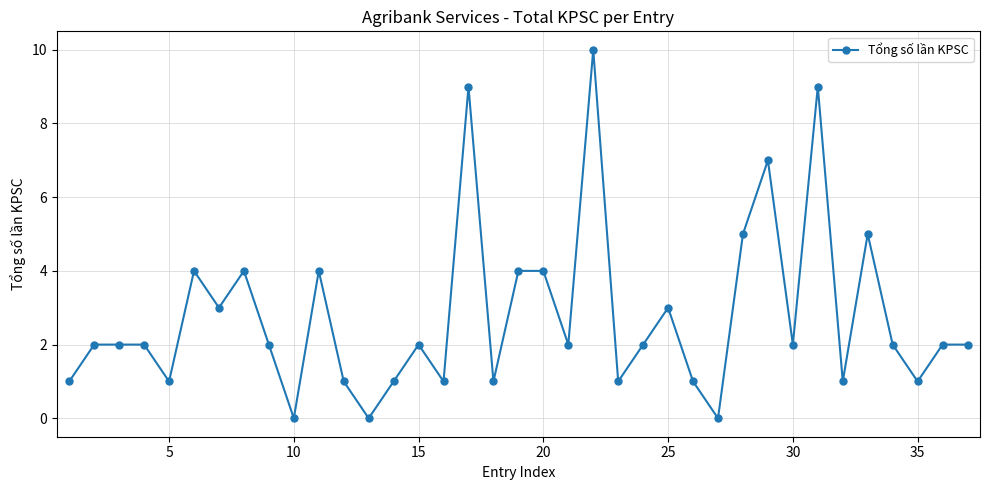

What is the average value?

3